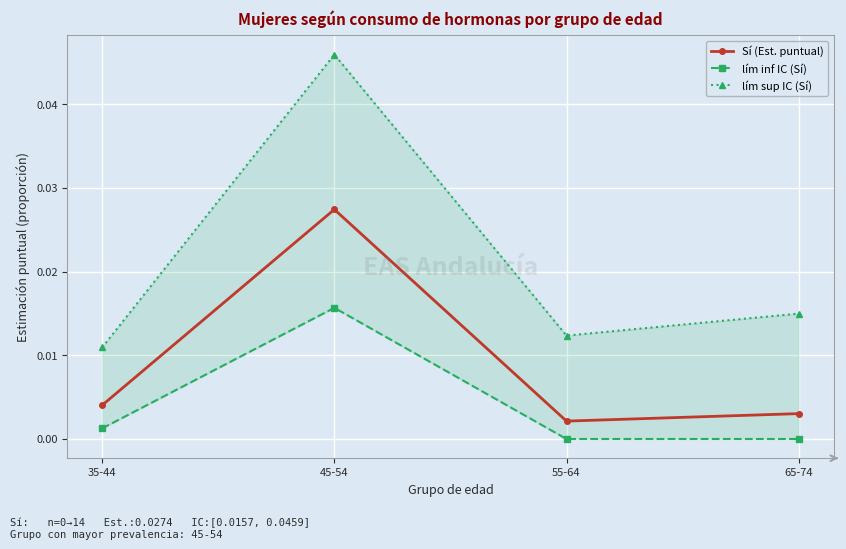

Which label corresponds to the largest value in the chart?

45-54